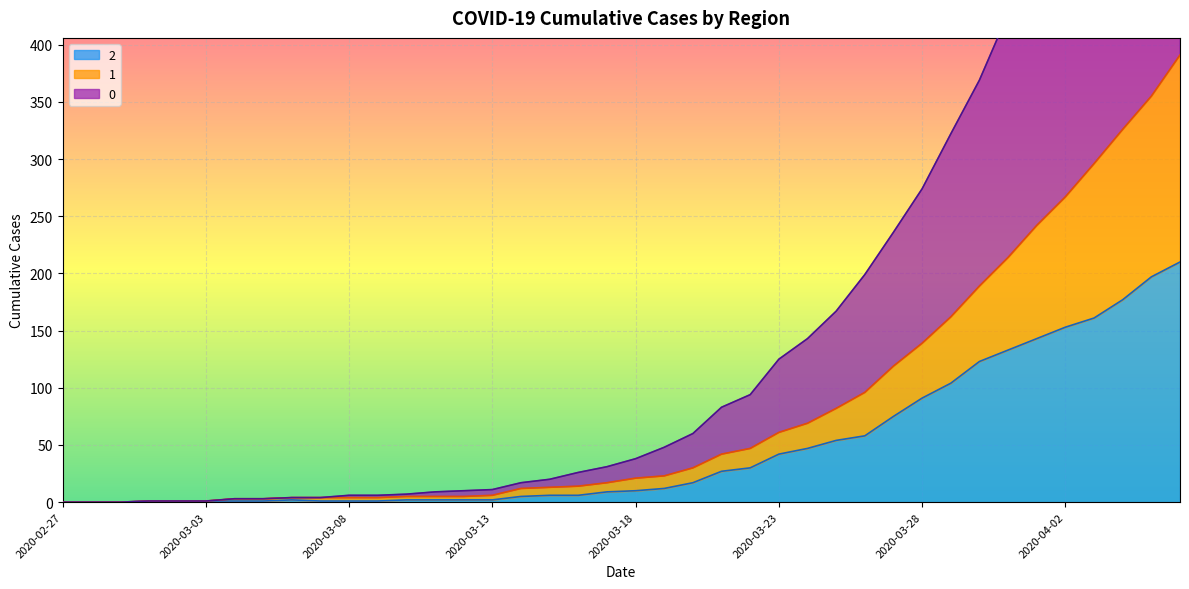

What is the difference between the 0 values at 2020-03-15 and 2020-02-29?

20